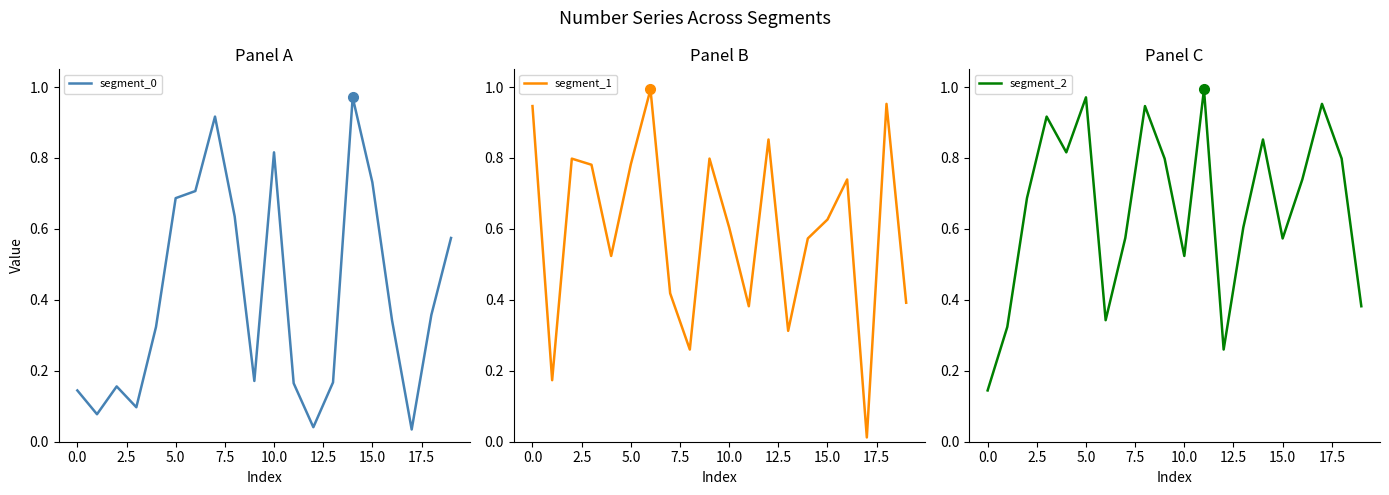

Does the chart have visible grid lines?

No